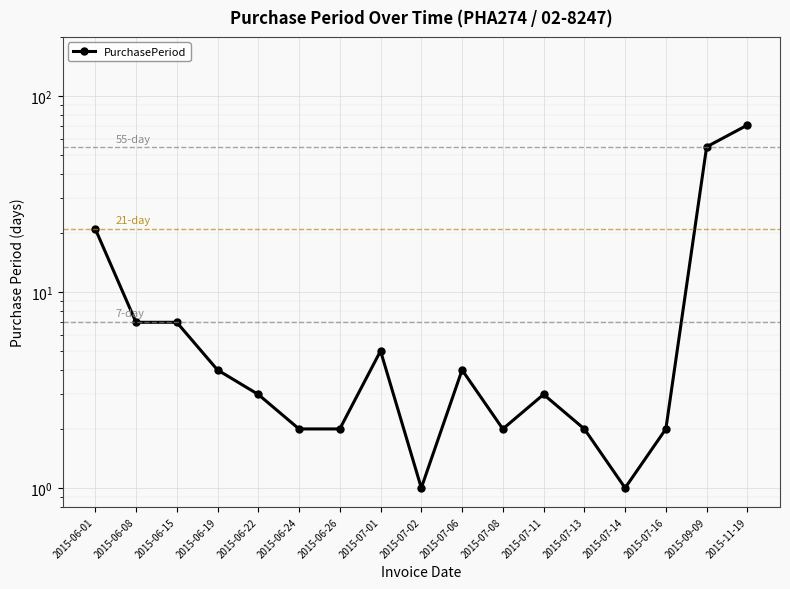

Where does the data first go above 3?

2015-06-01